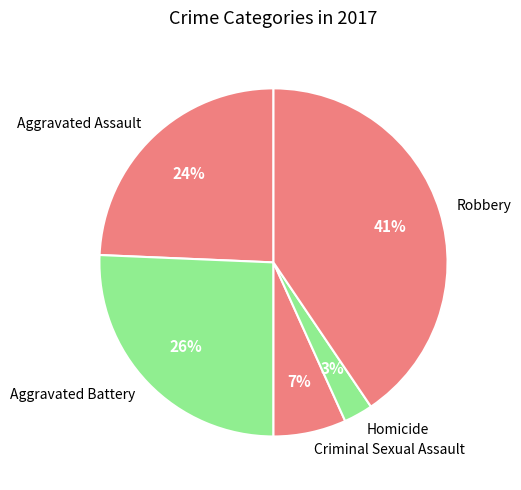

Does Homicide represent more than half of the total?

No